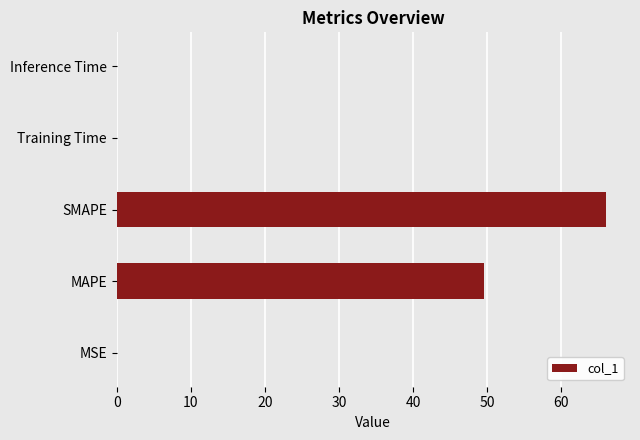

At which label is the value closest to 32?

MAPE